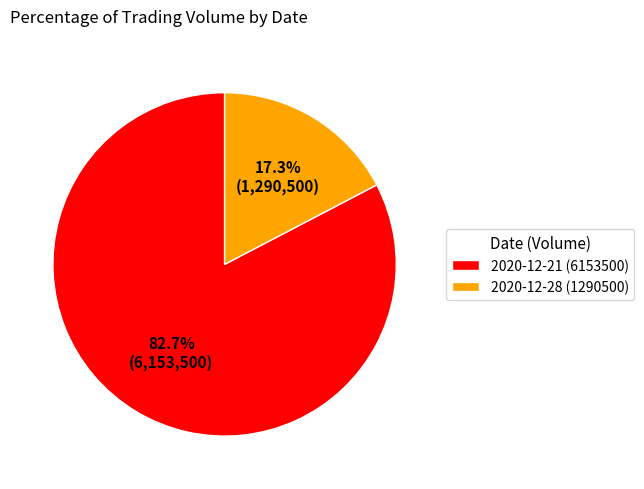

Which has a higher value, 2020-12-28 or 2020-12-21?

2020-12-21